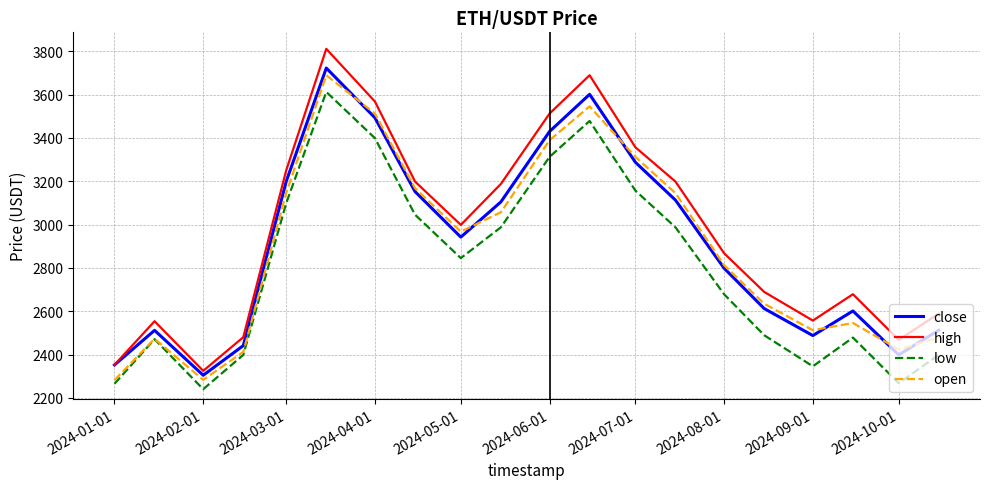

True or false: low and close cross at least once.

False